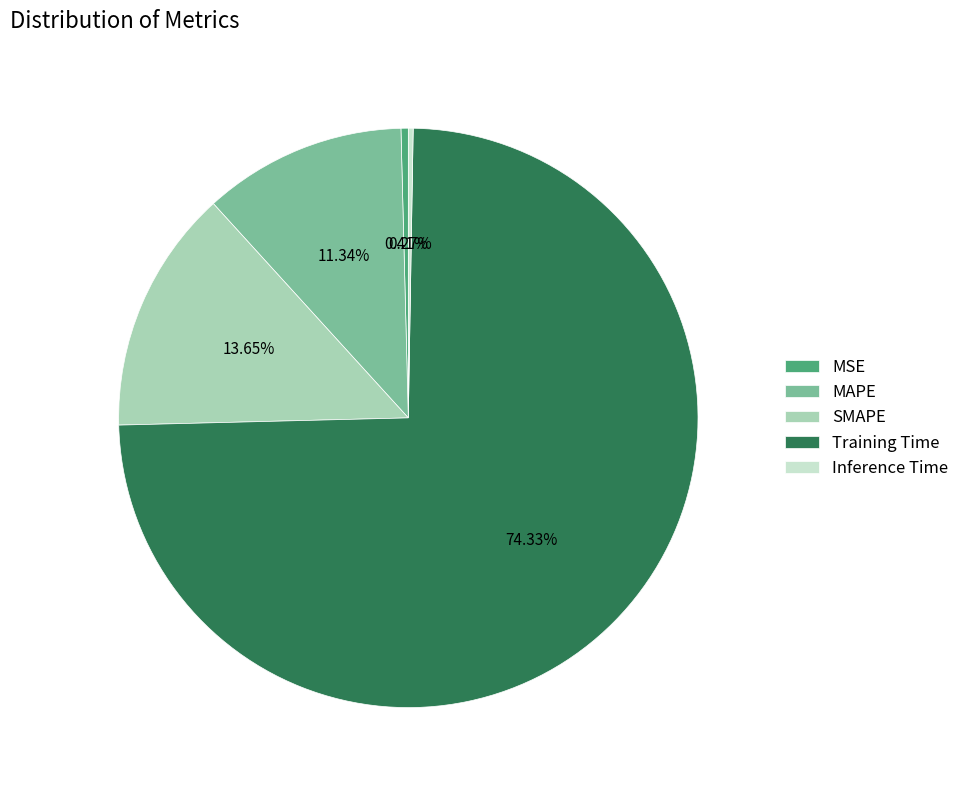

Which slice is the largest?

Training Time